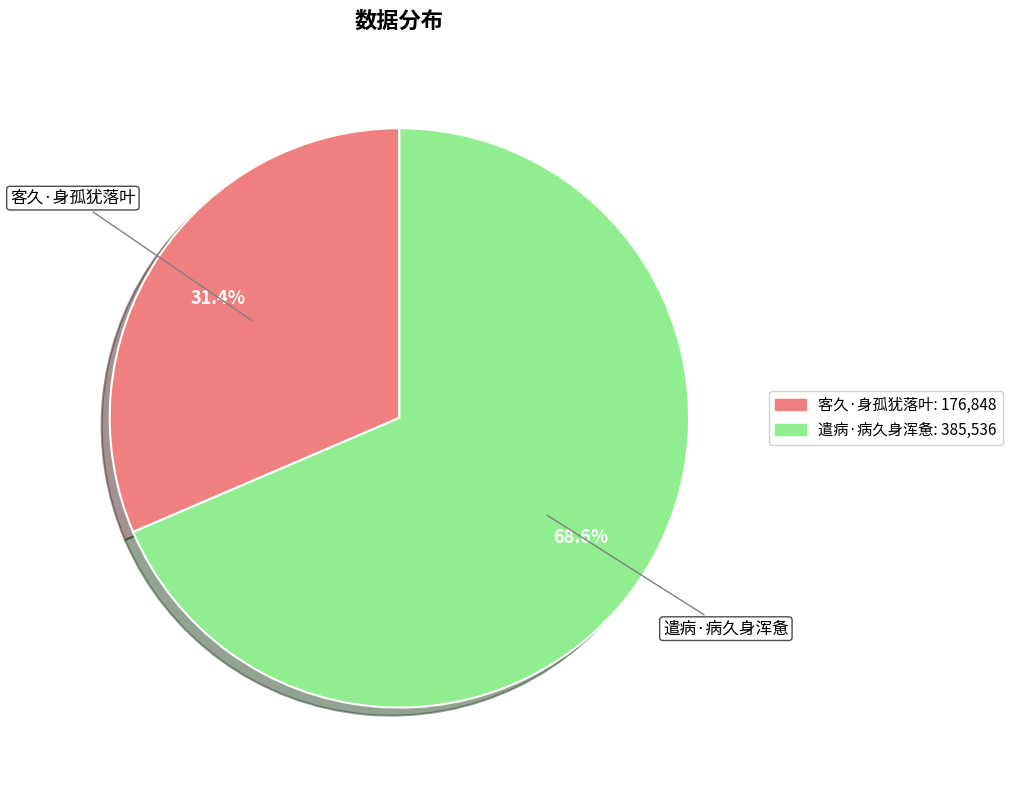

Which slice is the largest?

遣病·病久身浑惫